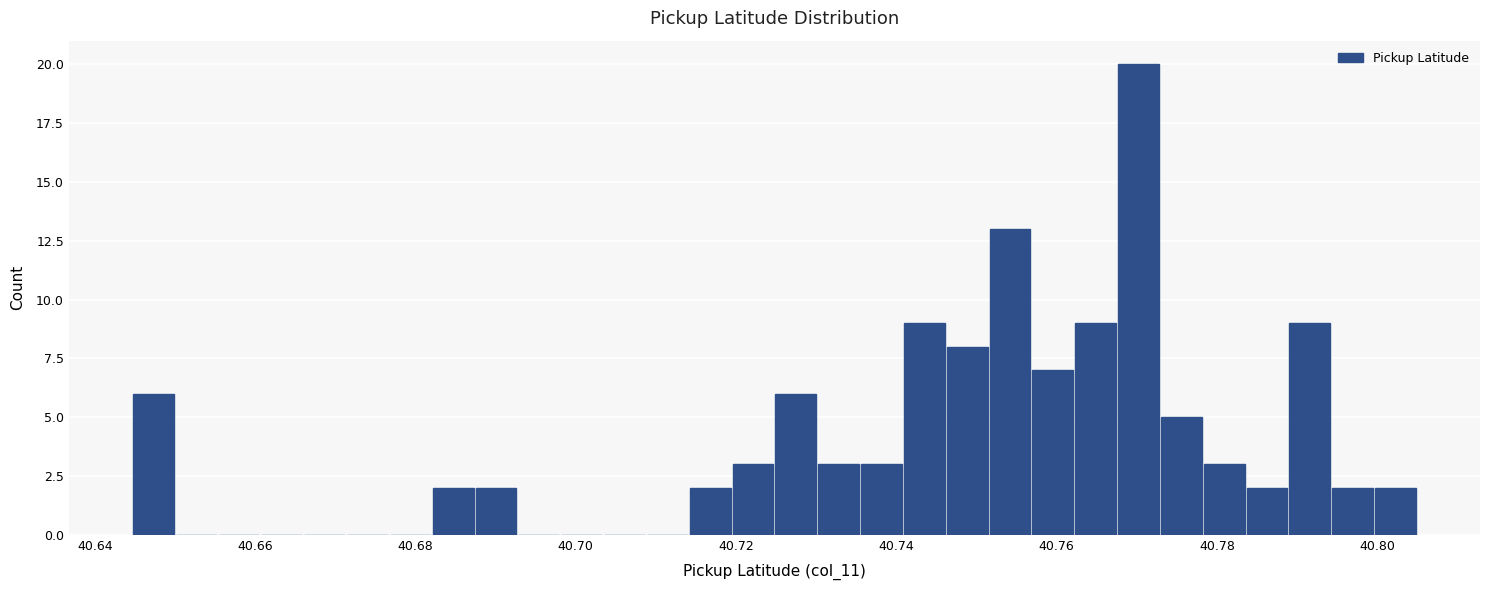

Around what value on the x-axis is the tallest bar? Give the approximate position of its centre, as read against the axis.

40.770